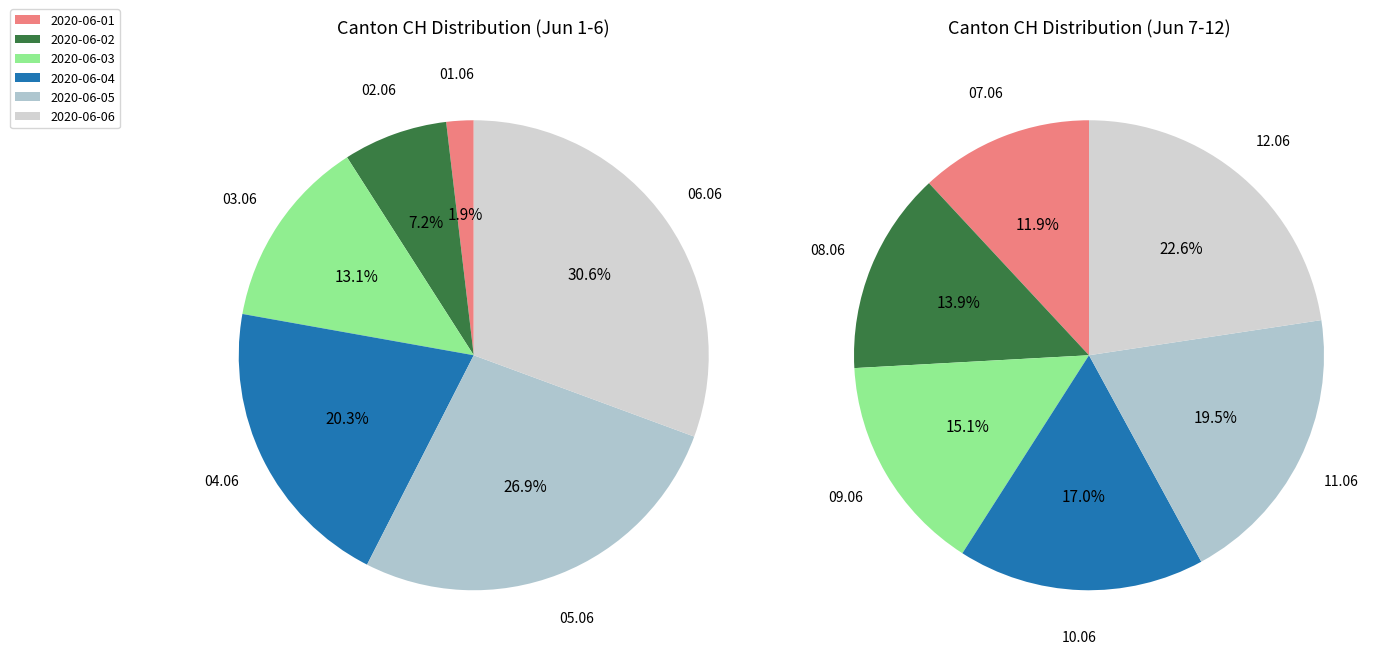

Count the number of slices in the pie.

12